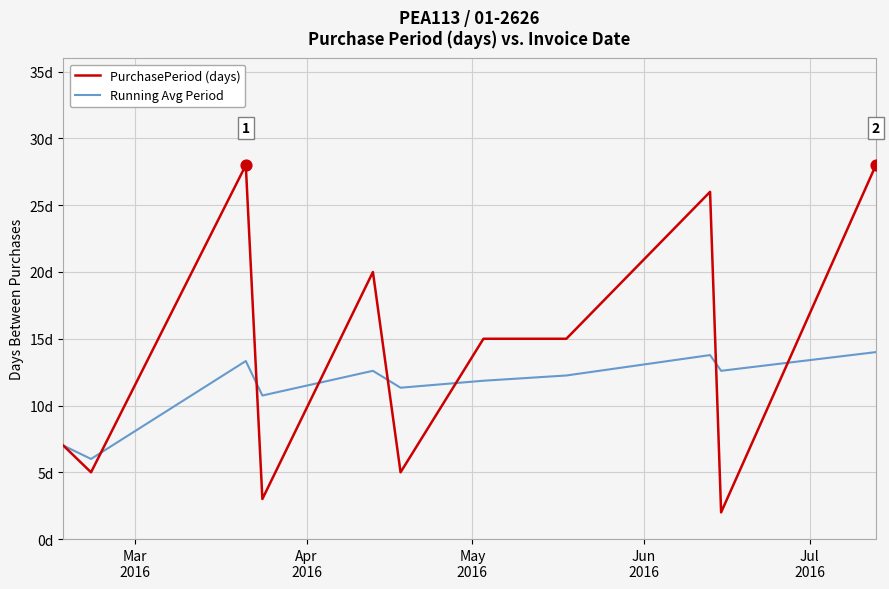

At how many categories does at least one series exceed 20?

3